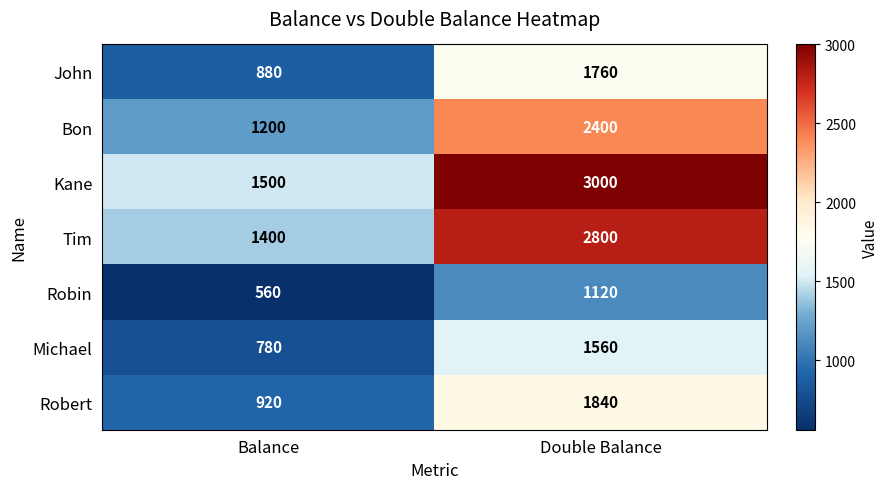

What is the difference between the Robin values at Double Balance and Balance?

560